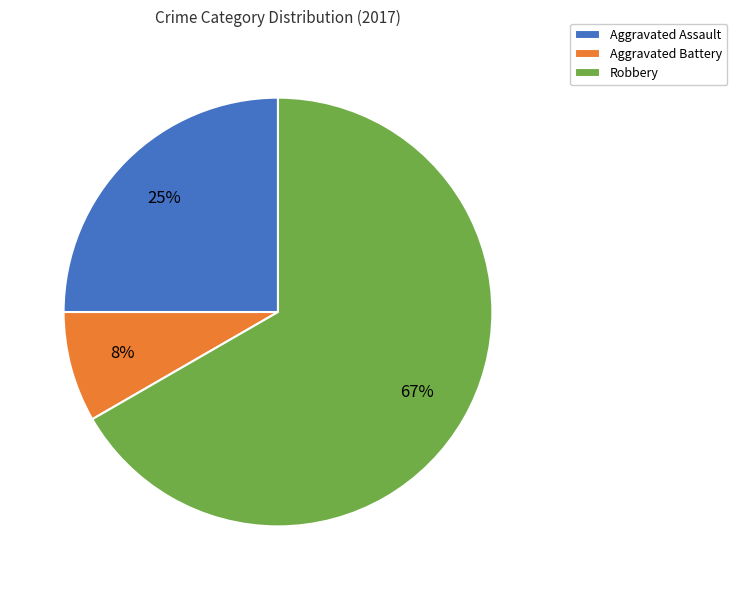

To the nearest percent, what portion does Aggravated Assault represent?

25%